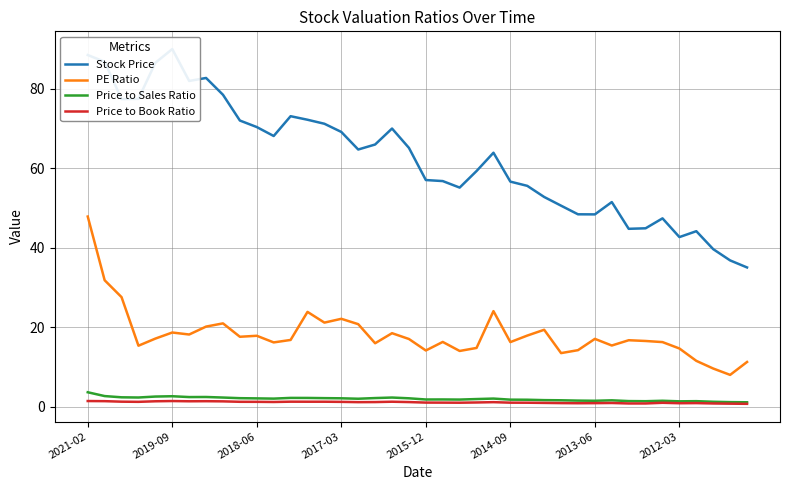

Reading right to left, what are all the values shown in this chart?

Stock Price: 35.0	36.8	39.6	44.1	42.6	47.3	44.8	44.7	51.4	48.3	48.4	50.5	52.7	55.5	56.6	63.9	59.2	55.1	56.7	57.0	65.1	69.9	65.9	64.7	69.1	71.1	72.2	73.0	68.1	70.3	72.0	78.4	82.7	81.9	89.9	86.5	77.4	77.3	86.7	88.4
PE Ratio: 11.2	8.0	9.6	11.5	14.6	16.2	16.5	16.7	15.3	17.0	14.2	13.4	19.3	17.9	16.2	24.0	14.7	14.0	16.2	14.1	17.0	18.4	15.9	20.7	22.1	21.1	23.8	16.8	16.1	17.8	17.6	20.9	20.1	18.1	18.6	17.1	15.3	27.5	31.8	47.8
Price to Sales Ratio: 1.1	1.1	1.2	1.4	1.3	1.4	1.3	1.4	1.6	1.4	1.5	1.6	1.6	1.7	1.7	2.0	1.9	1.8	1.8	1.8	2.1	2.3	2.1	2.0	2.1	2.1	2.2	2.2	2.0	2.0	2.1	2.3	2.4	2.4	2.6	2.5	2.3	2.3	2.6	3.6
Price to Book Ratio: 0.7	0.7	0.8	0.9	0.8	0.9	0.8	0.8	0.9	0.8	0.8	0.9	0.9	1.0	1.0	1.1	1.0	1.0	1.0	1.0	1.1	1.2	1.1	1.1	1.2	1.2	1.2	1.2	1.1	1.2	1.2	1.3	1.3	1.3	1.4	1.3	1.2	1.2	1.4	1.4